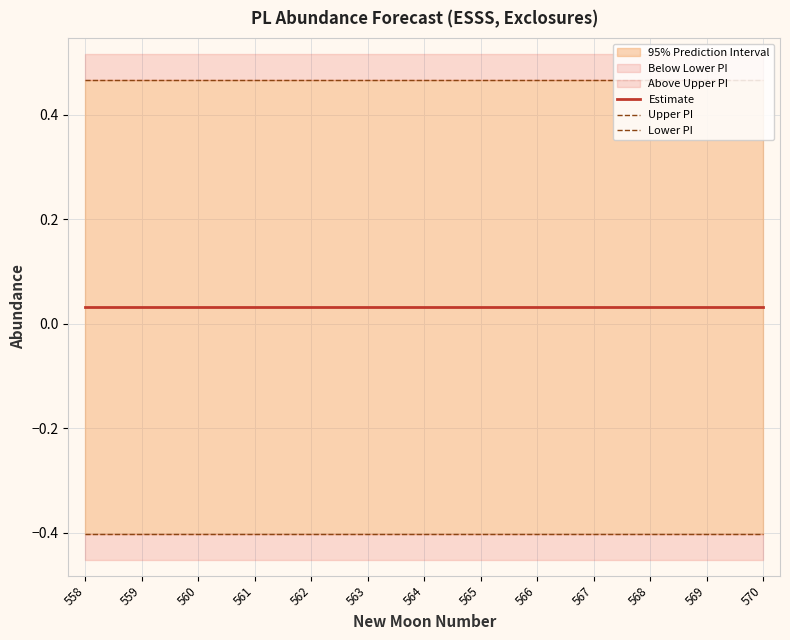

Which label corresponds to the largest value in the chart?

570